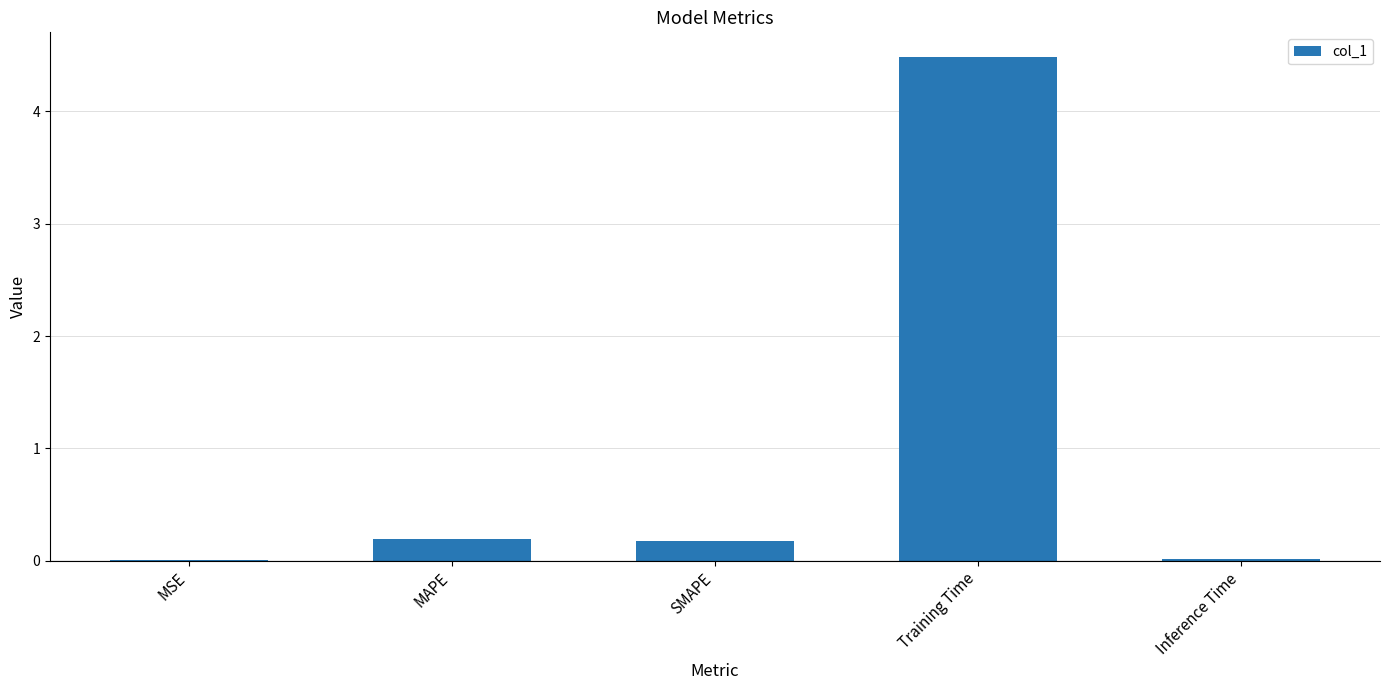

What is the change in value from SMAPE to Inference Time?

-0.2